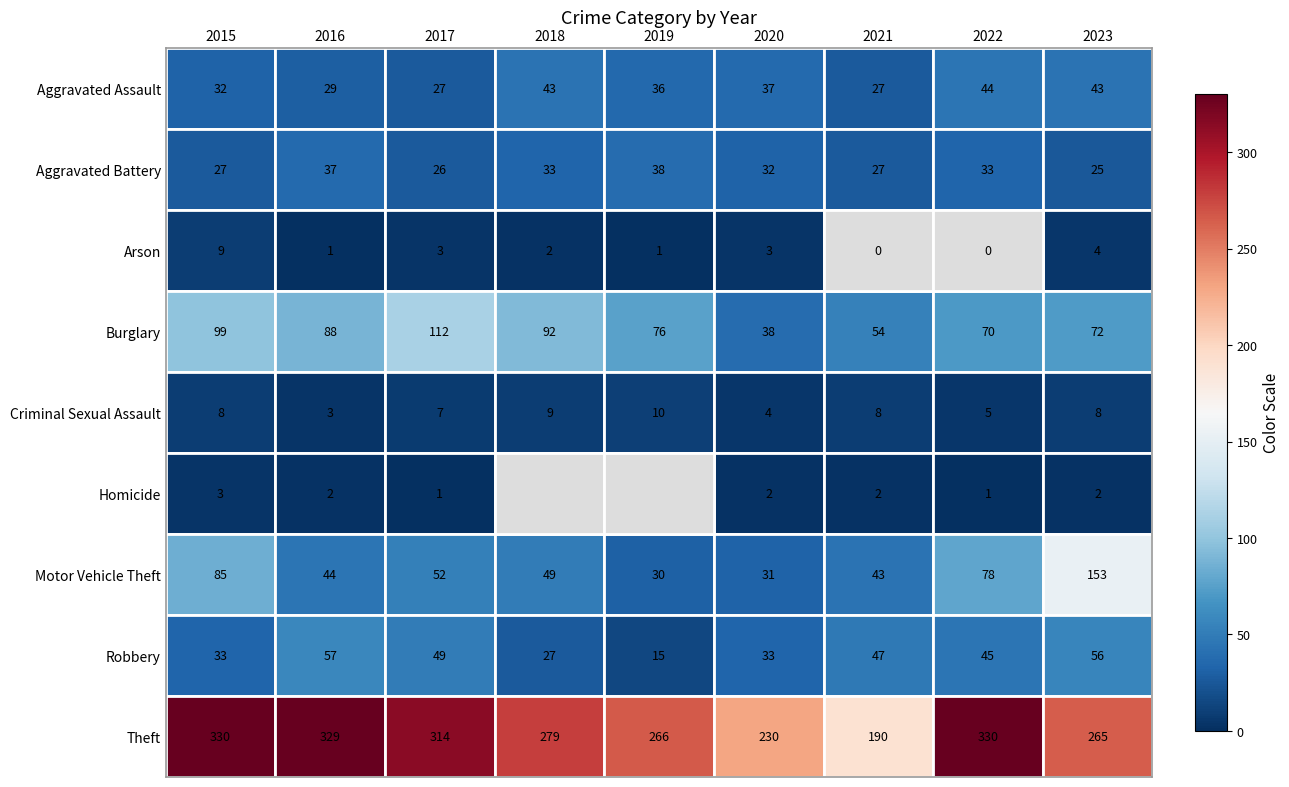

At which label does Homicide first exceed 2?

2015